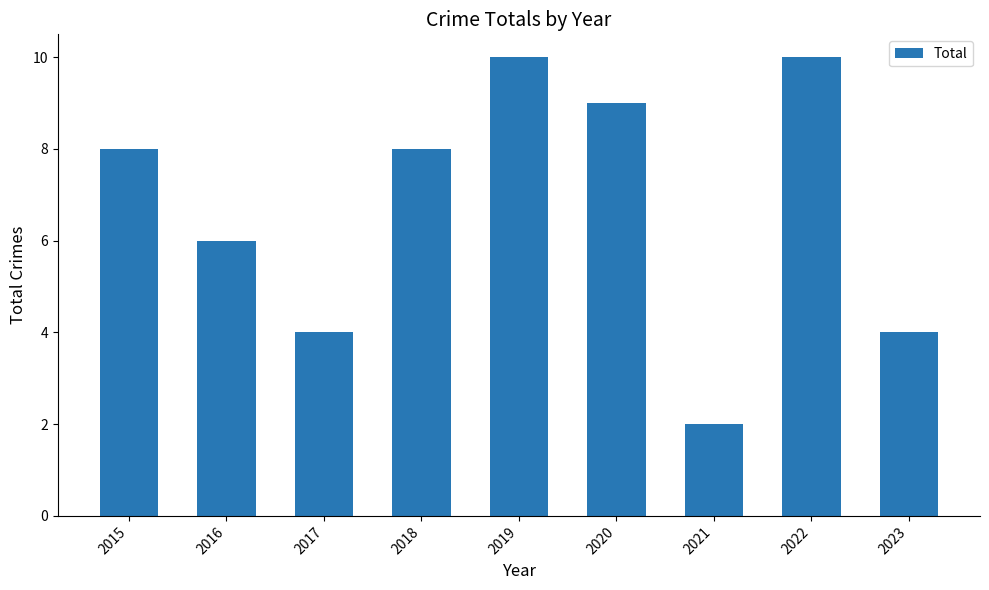

The value at 2020 is 9. True or false?

True